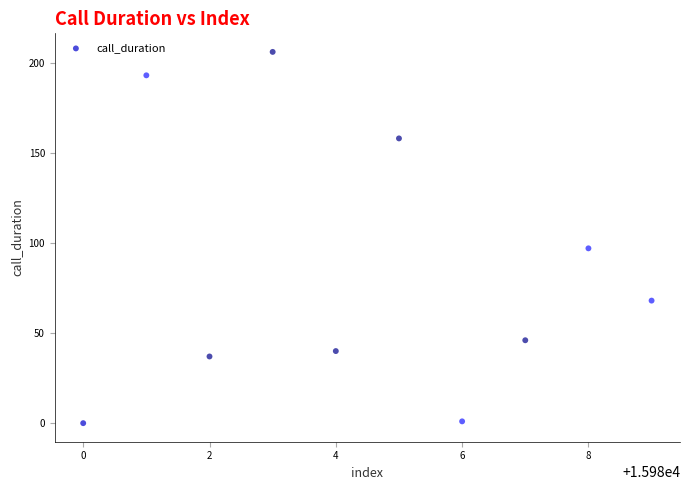

What Y value in the scatter plot is closest to 103?

97